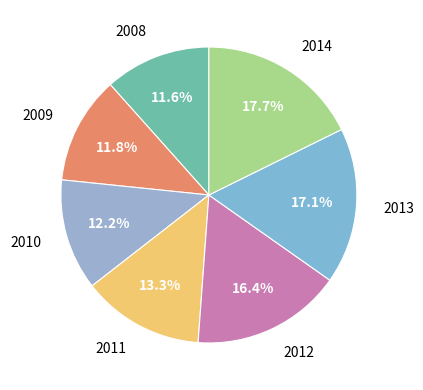

How many segments does this pie chart have?

7